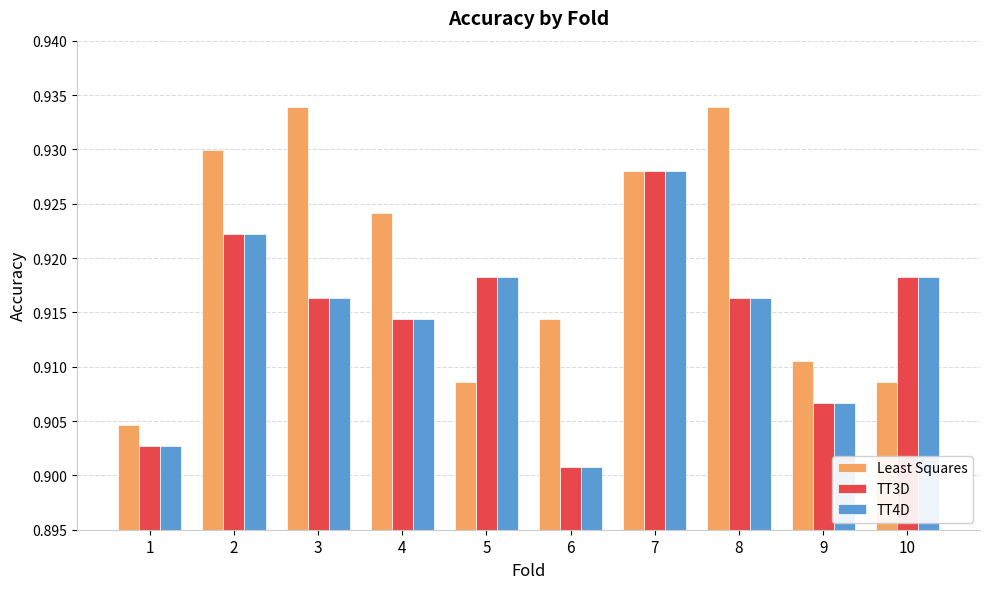

At which label is Least Squares closest to 0?

1